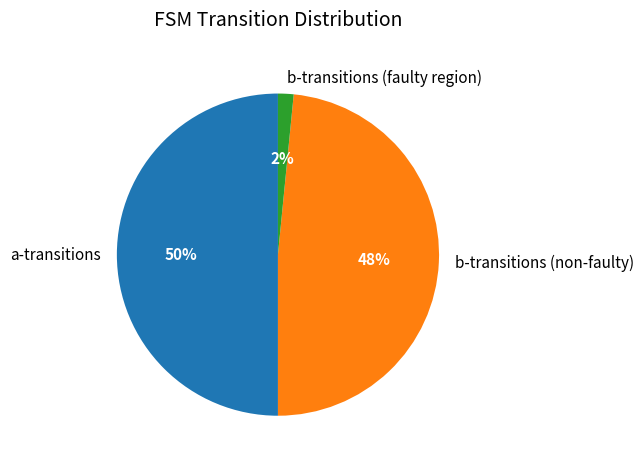

Which slice is the largest?

a-transitions